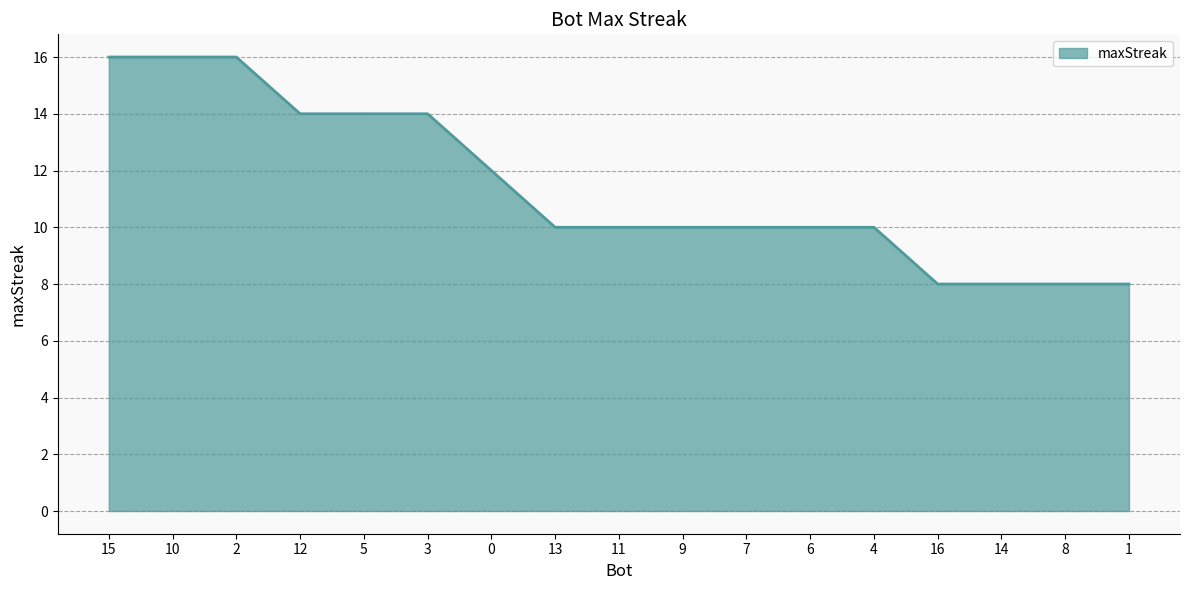

What is the difference between the maximum and minimum values?

8